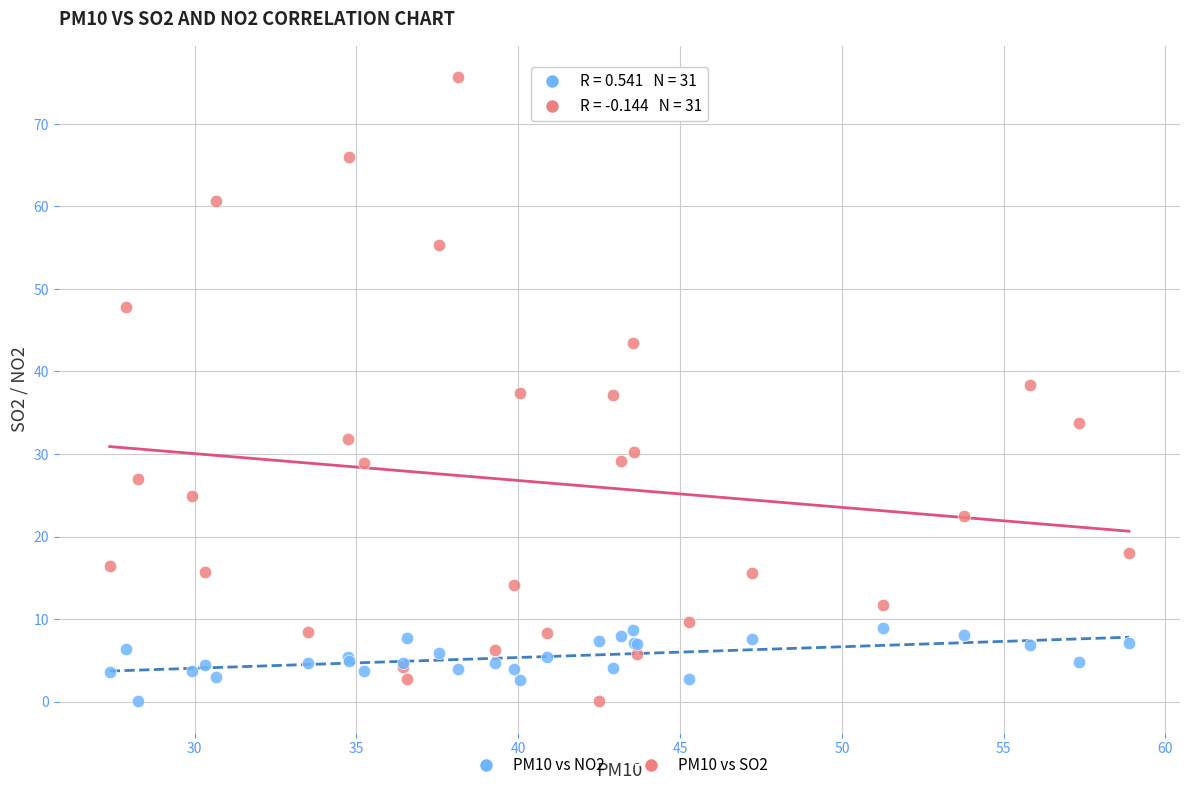

What is the X range (max minus min) for the scatter plot?

31.5